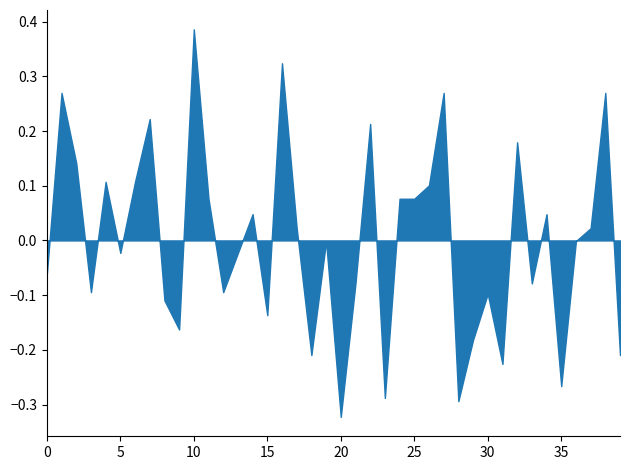

True or false: the data shows -0.0 at 30.

False